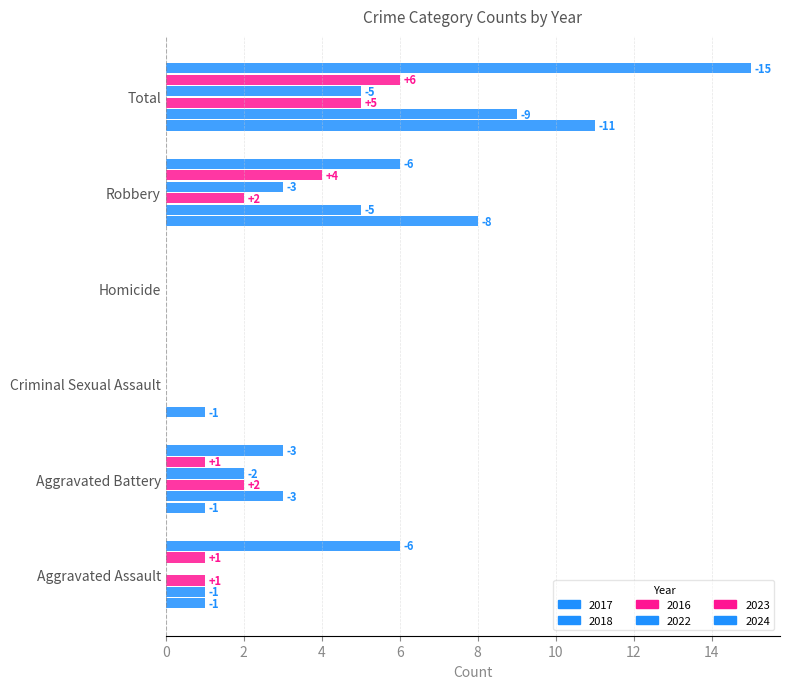

How many bars are there in each group?

6